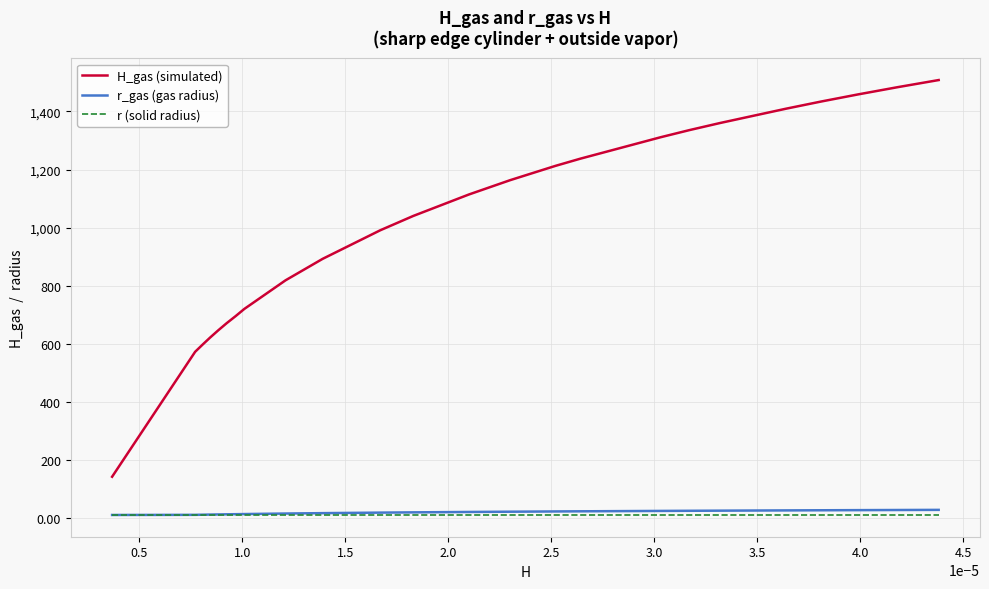

Which series has the largest total across all categories?

H_gas (simulated)